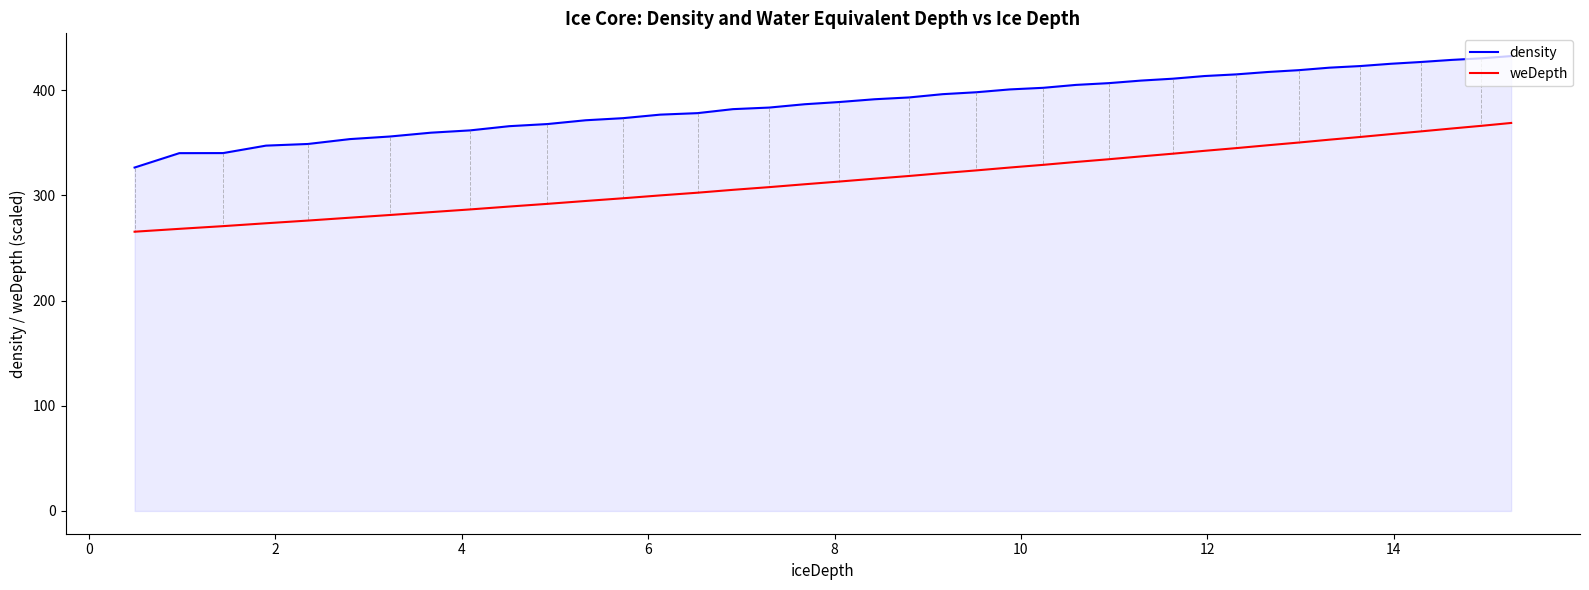

Count the number of data series in this chart.

2